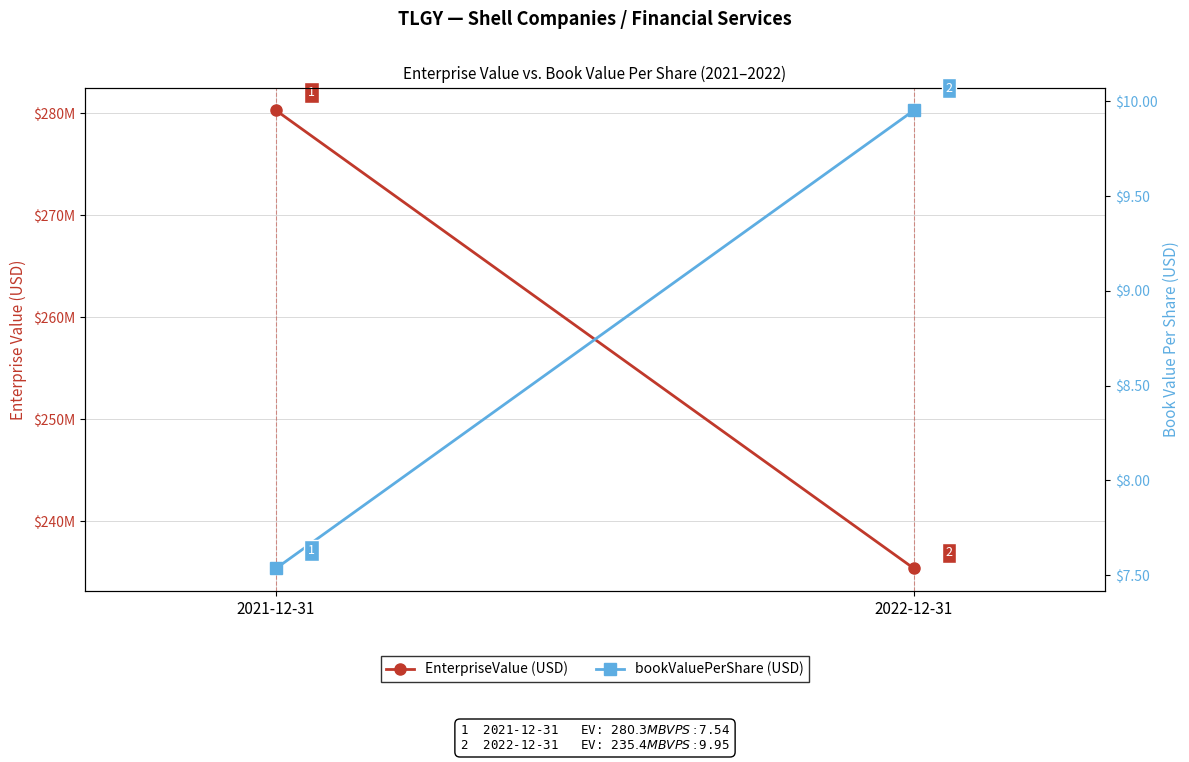

How many data points in bookValuePerShare are above 9?

1